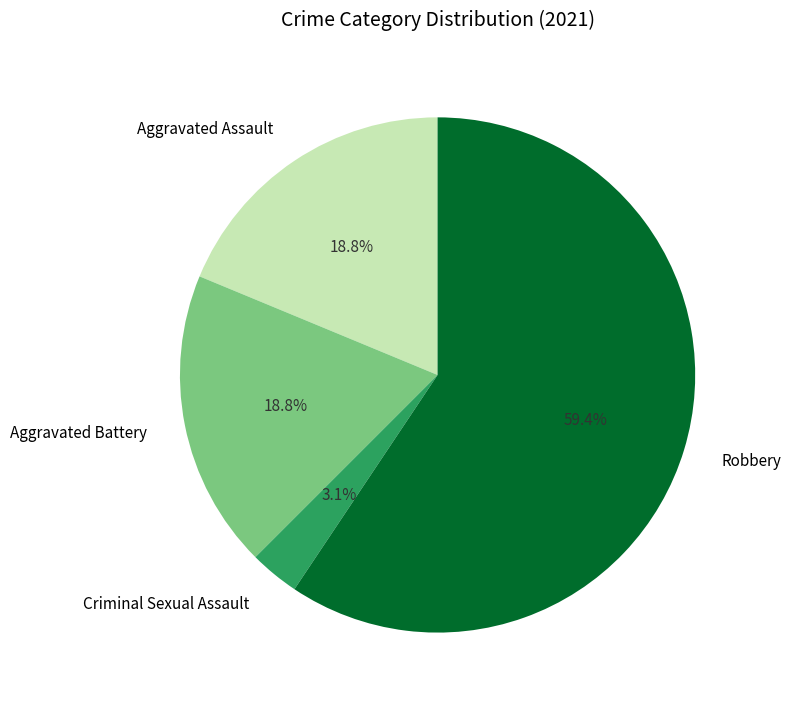

What portion of the pie excludes Criminal Sexual Assault?

96.9%